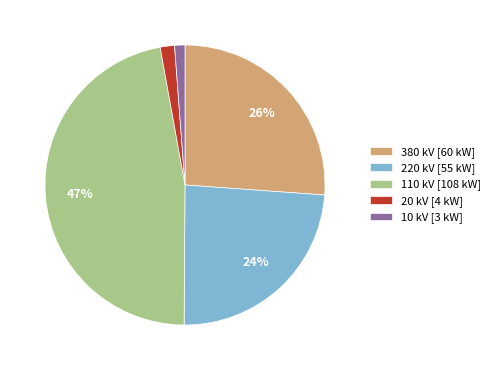

To the nearest percent, what is the difference between the largest and smallest slice percentages?

46%